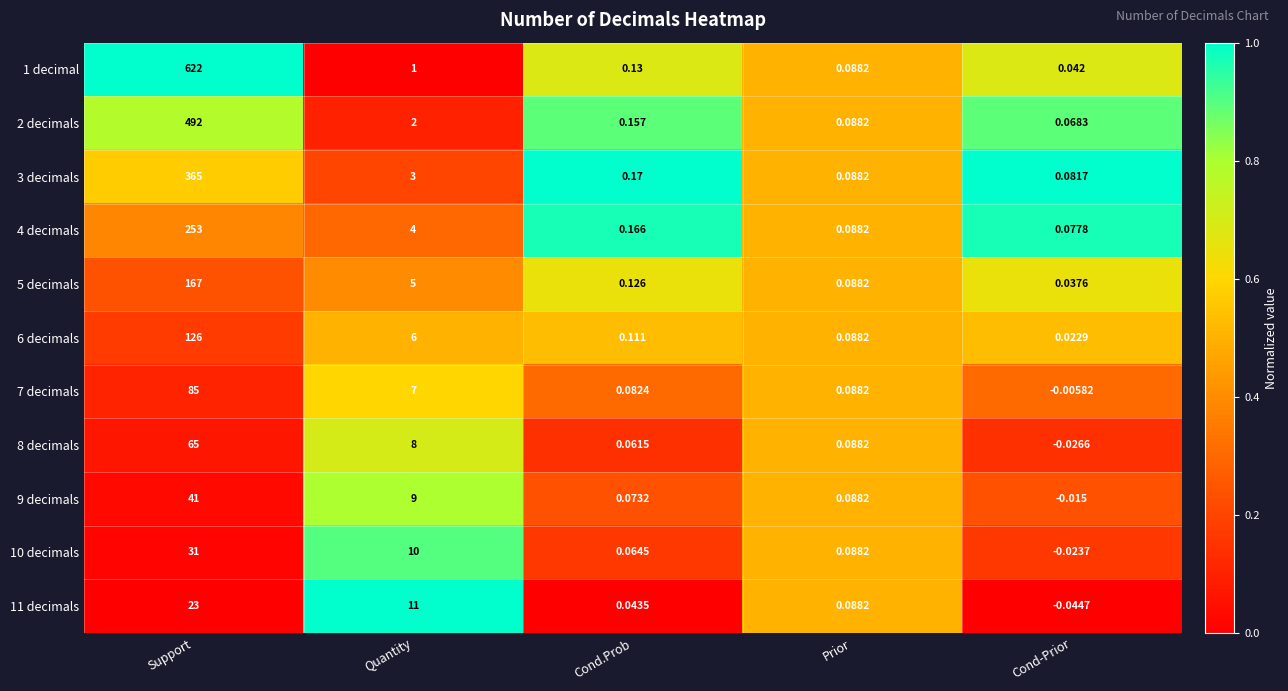

Which category has the highest value across all series?

Support